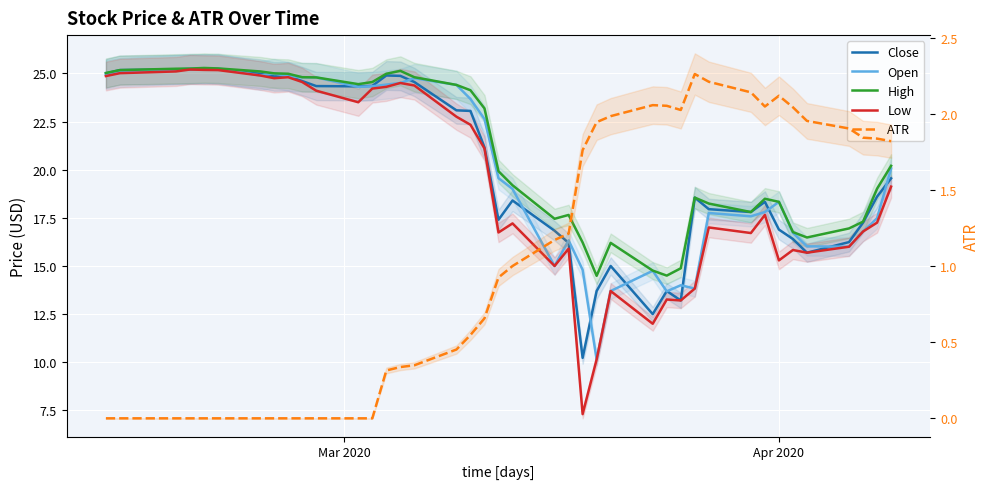

True or false: Low and ATR cross at least once.

False